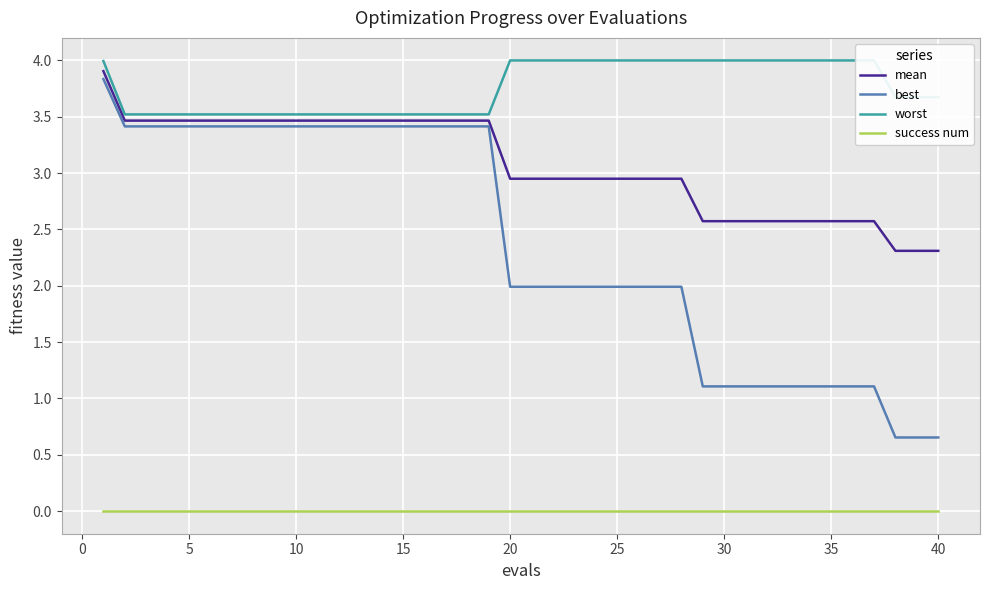

Which series has the widest spread of values?

best